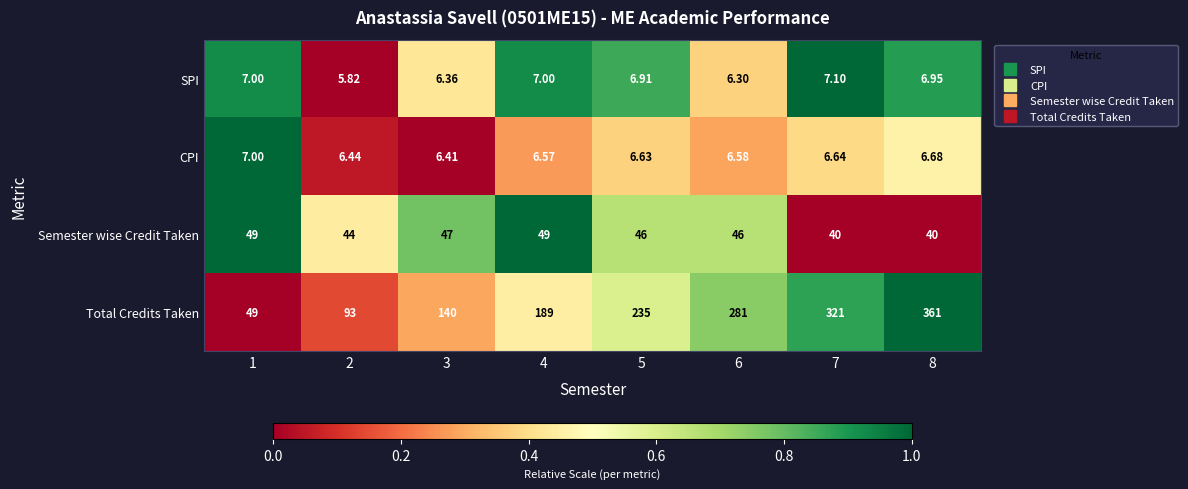

Which category has the highest value across all series?

8